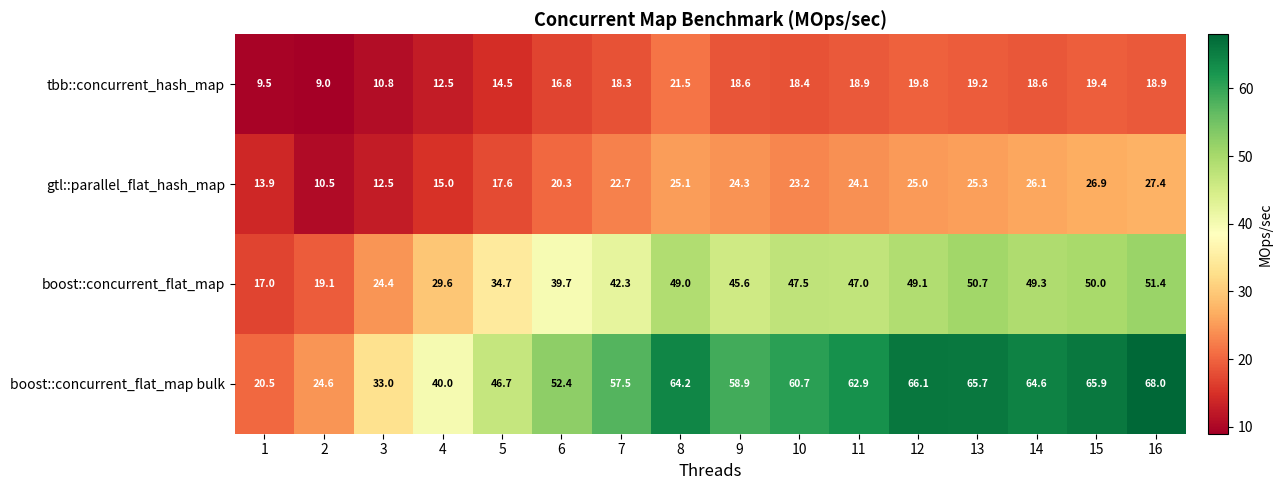

Which series changed the most between 6 and 10?

boost::concurrent_flat_map bulk